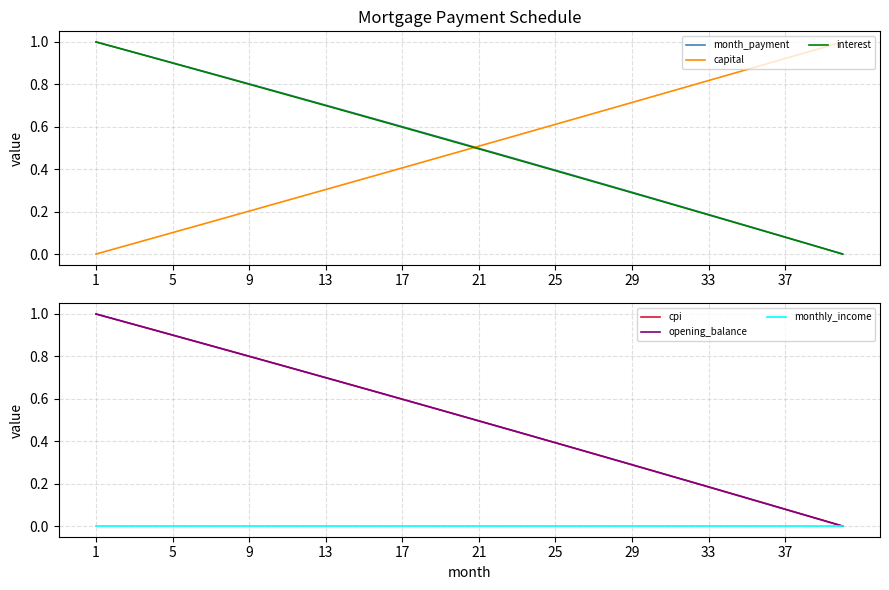

What is the greatest value displayed?

1.0